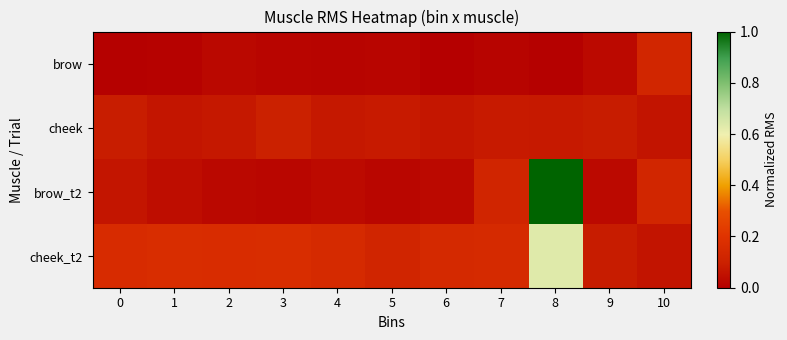

List the series in order of their peak value, lowest first.

cheek, brow, cheek_t2, brow_t2